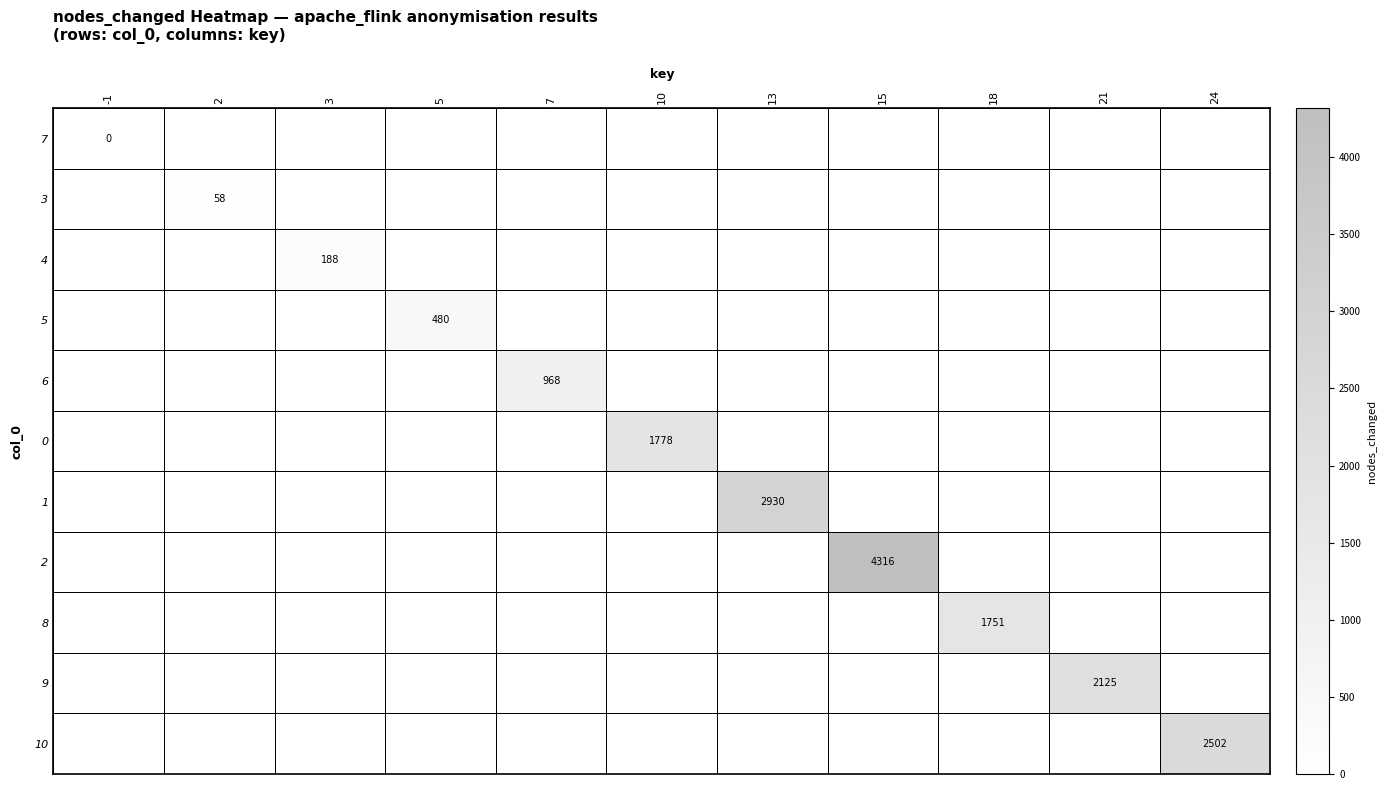

Which category has the lowest value in the 2 series?

-1